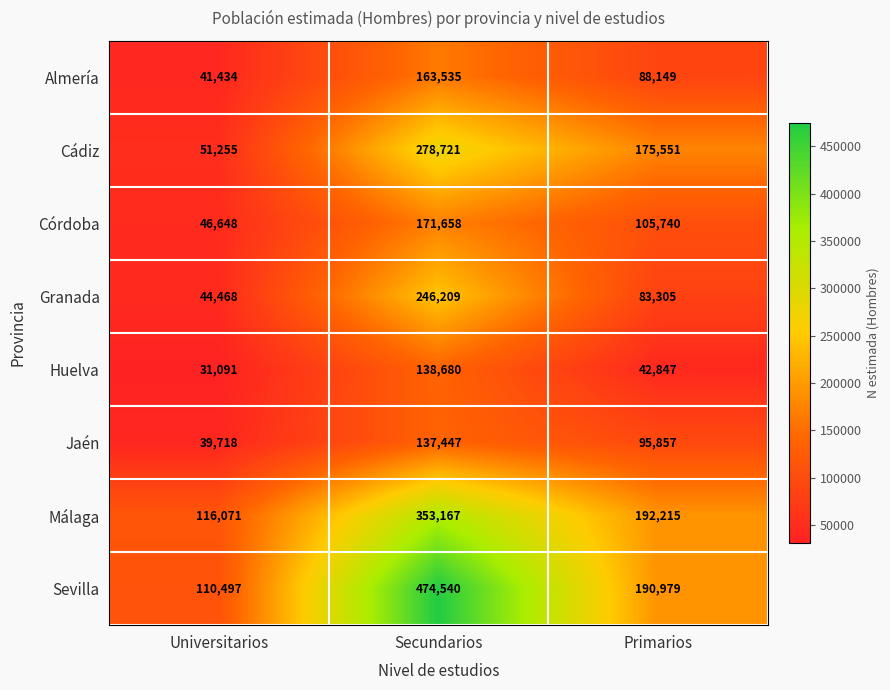

Reading left to right, list all the values displayed in this chart.

Almería: Universitarios=41434	Secundarios=163535	Primarios=88149
Cádiz: Universitarios=51255	Secundarios=278721	Primarios=175551
Córdoba: Universitarios=46648	Secundarios=171658	Primarios=105740
Granada: Universitarios=44468	Secundarios=246209	Primarios=83305
Huelva: Universitarios=31091	Secundarios=138680	Primarios=42847
Jaén: Universitarios=39718	Secundarios=137447	Primarios=95857
Málaga: Universitarios=116071	Secundarios=353167	Primarios=192215
Sevilla: Universitarios=110497	Secundarios=474540	Primarios=190979